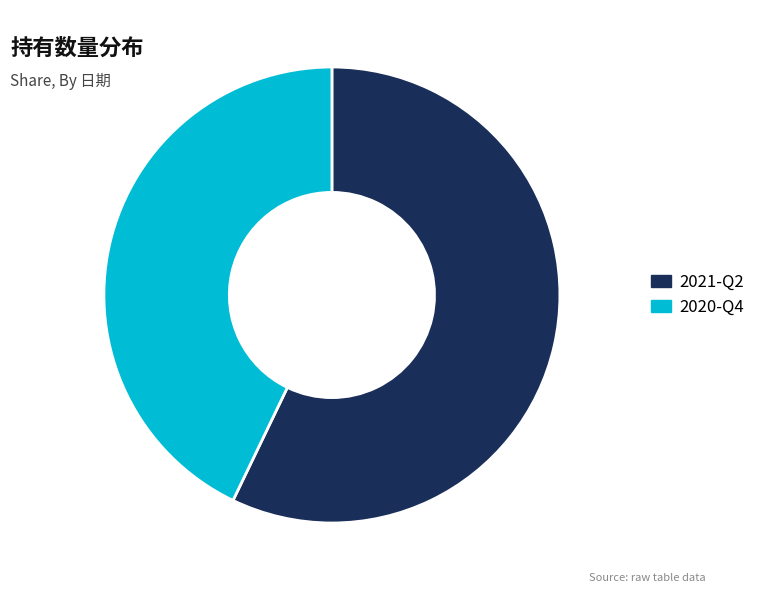

Is it true that 2021-Q2 is 57% of the pie?

True